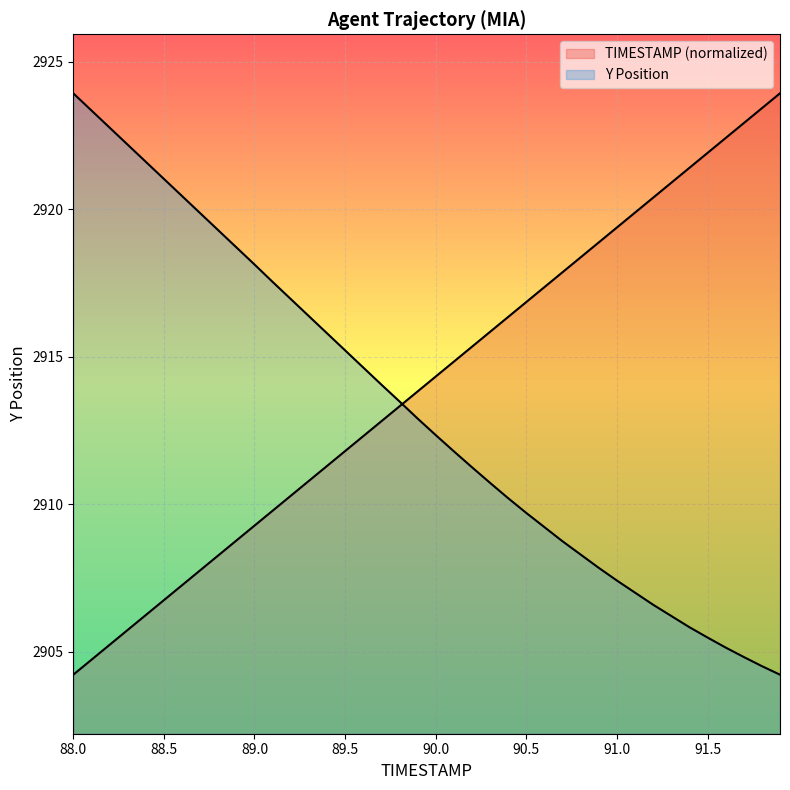

Where do Y and TIMESTAMP first cross each other?

89.8 and 89.9